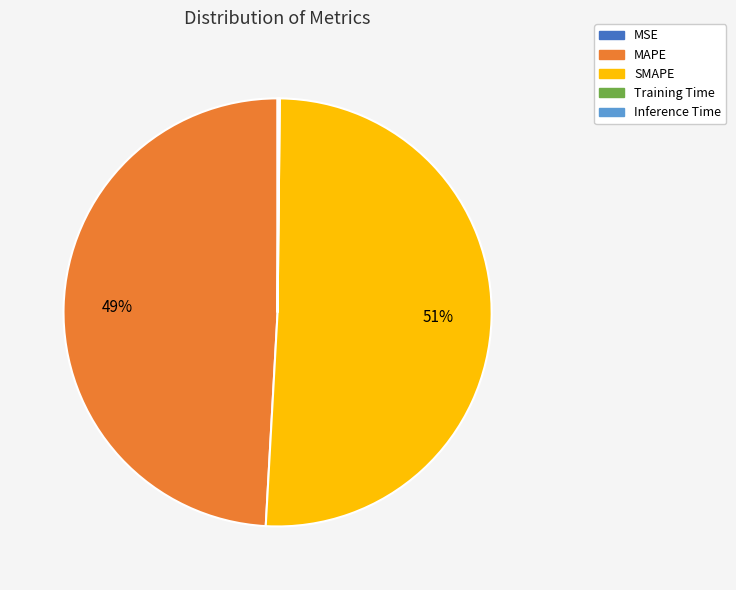

To the nearest percent, what is the average slice percentage?

20%